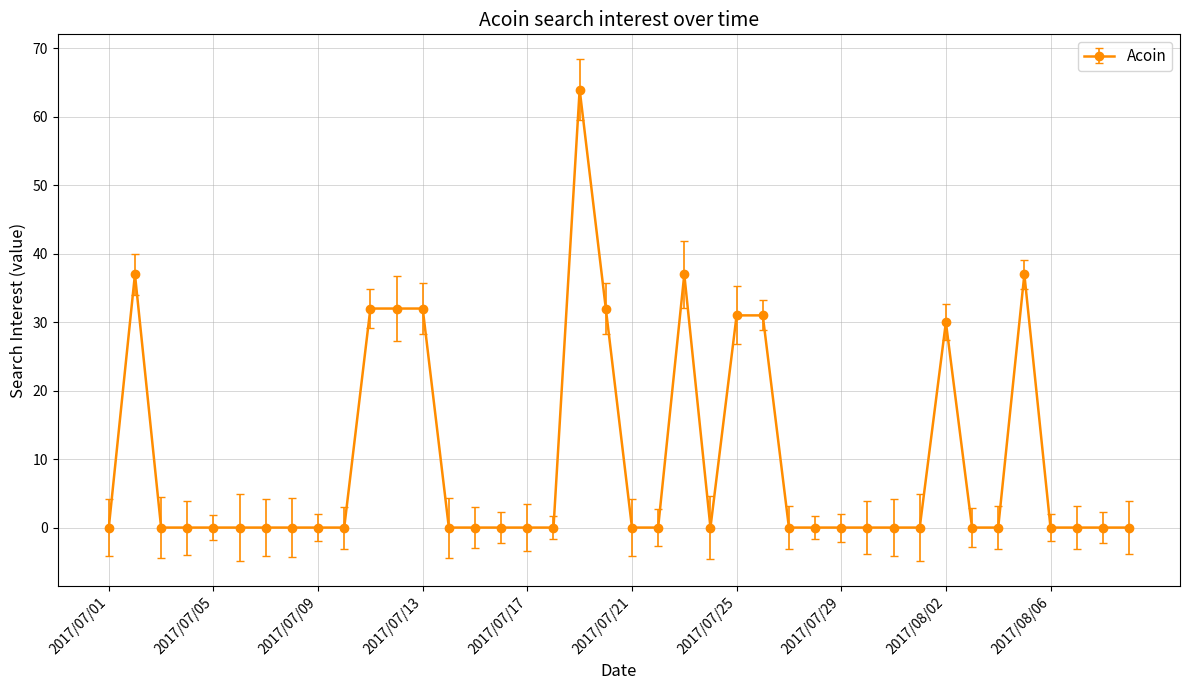

What is the difference between the maximum and minimum values?

64